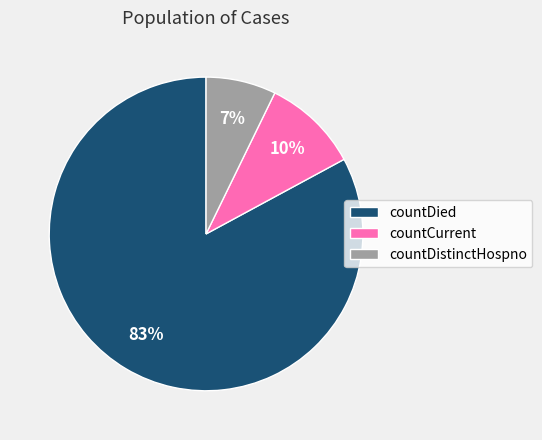

Between countDied and countCurrent, which is larger?

countDied